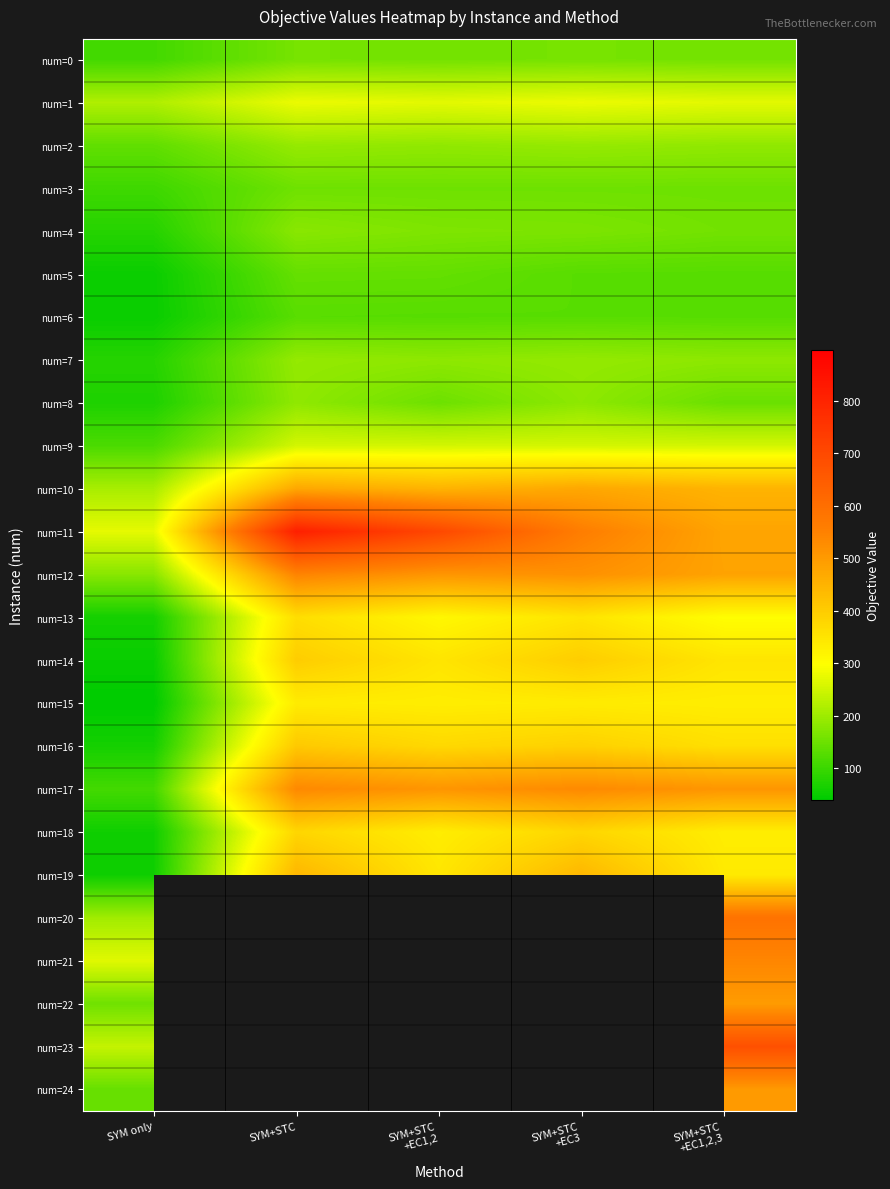

Is it true that num=5 equals 142.3 at SYM+STC?

True